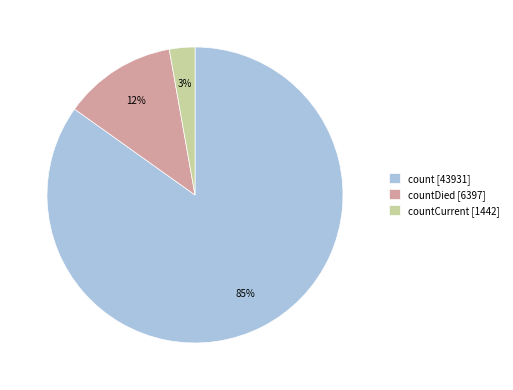

Which has a higher value, countDied [6397] or count [43931]?

count [43931]